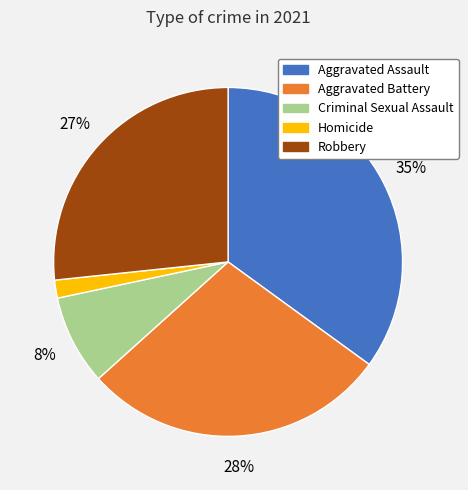

True or false: Criminal Sexual Assault accounts for 8% of the total.

True